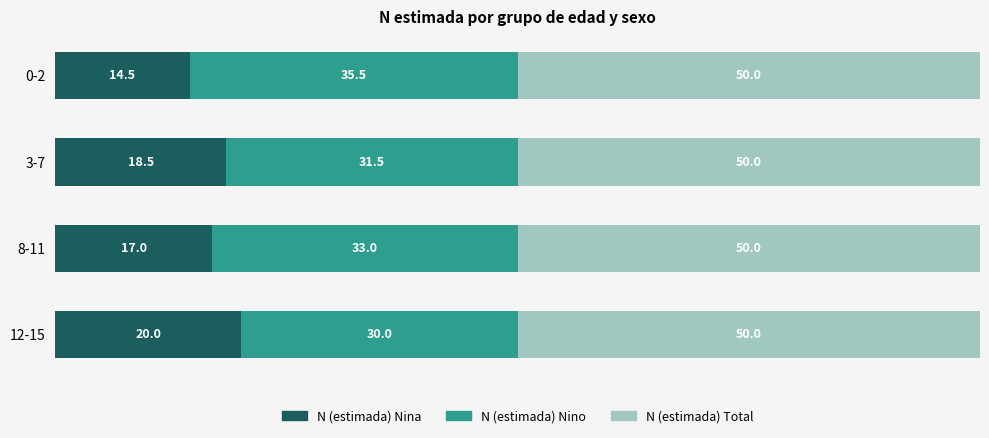

At which label does N (estimada) Nina reach its peak?

12-15